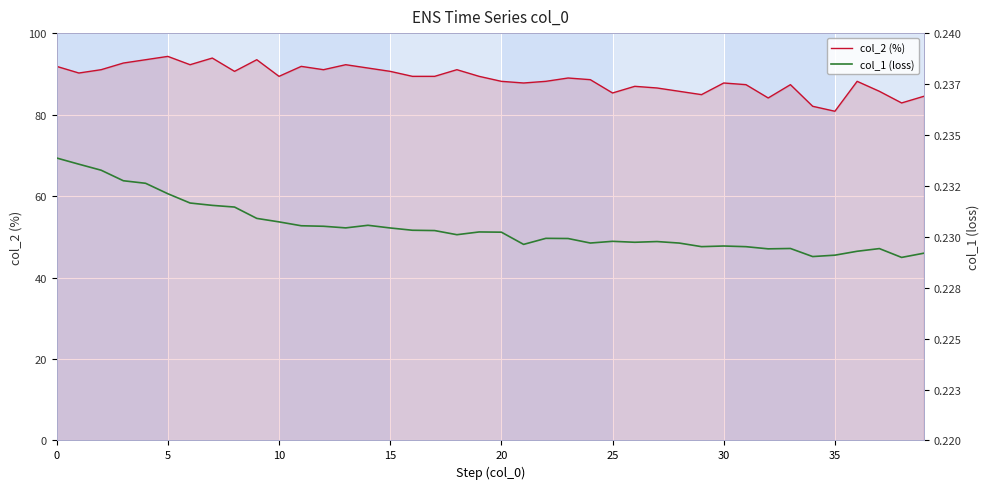

True or false: col_2 (%) has more than 2 points higher than both neighbors.

True